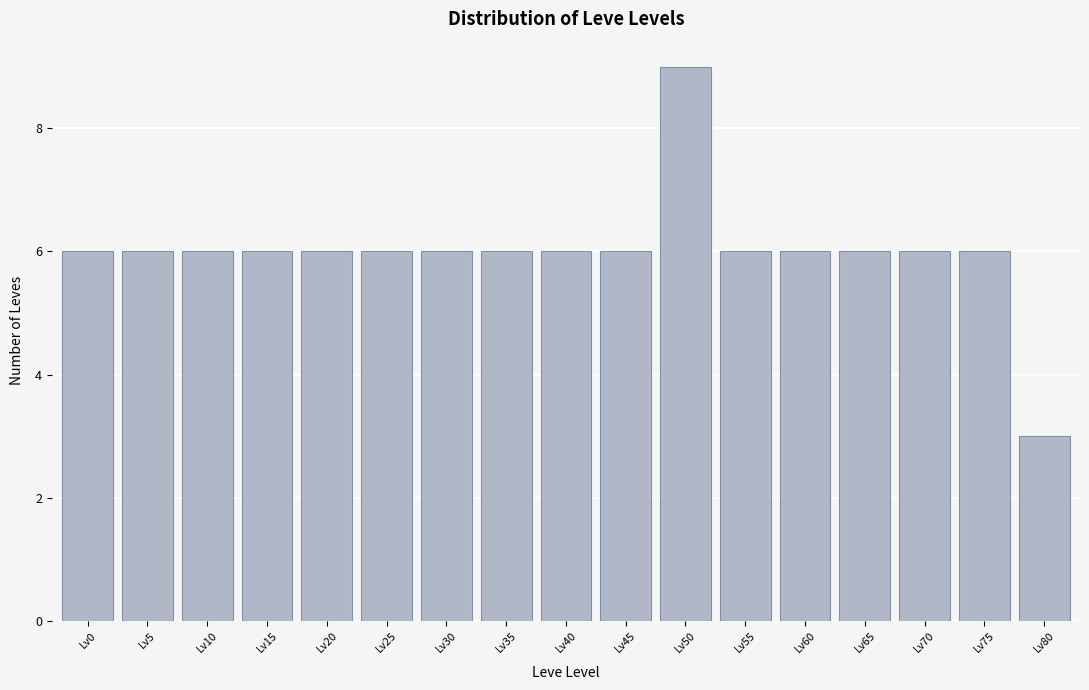

Reading left to right, list all the values displayed in this chart.

Lv0=6	Lv5=6	Lv10=6	Lv15=6	Lv20=6	Lv25=6	Lv30=6	Lv35=6	Lv40=6	Lv45=6	Lv50=9	Lv55=6	Lv60=6	Lv65=6	Lv70=6	Lv75=6	Lv80=3